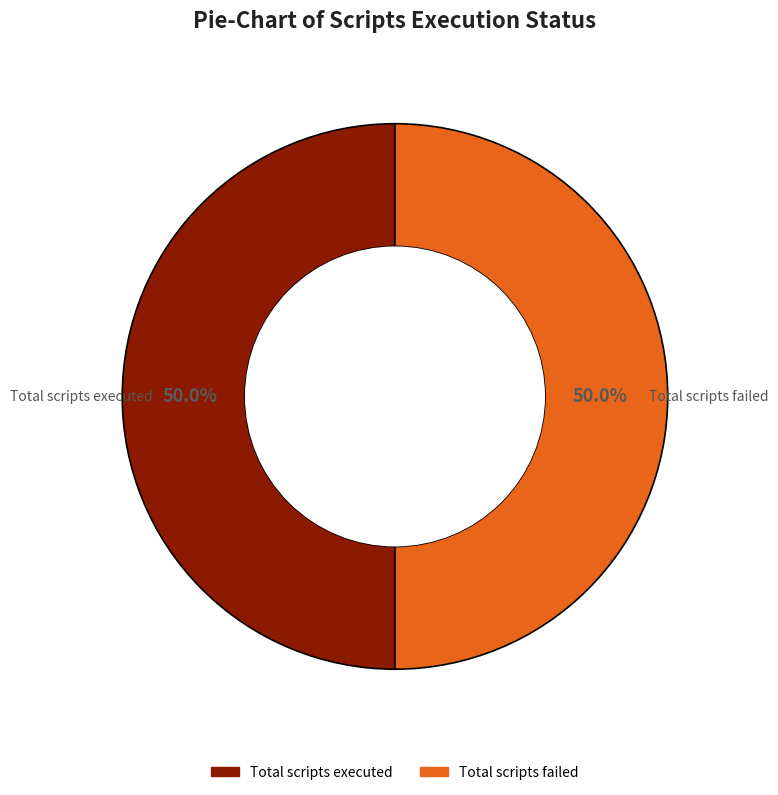

Is there any slice that represents more than half of the pie?

No